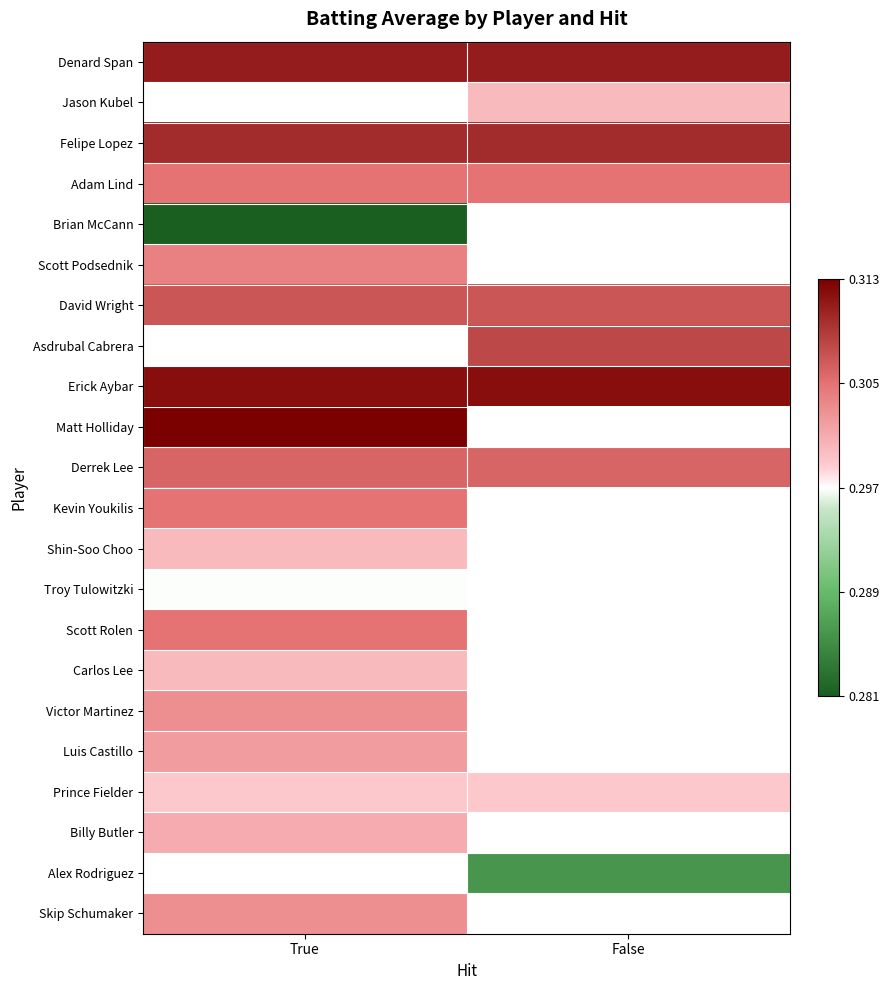

At how many categories does at least one series exceed 0?

2